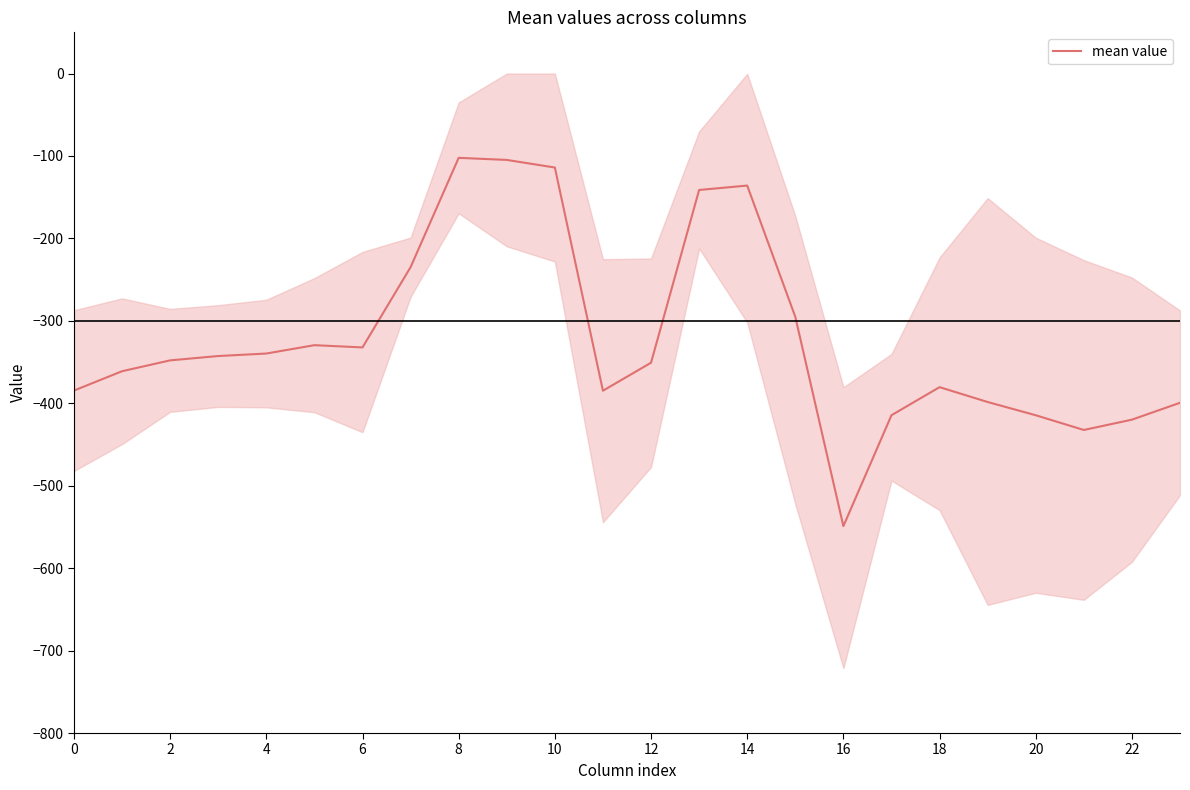

How many data points are above -347?

11